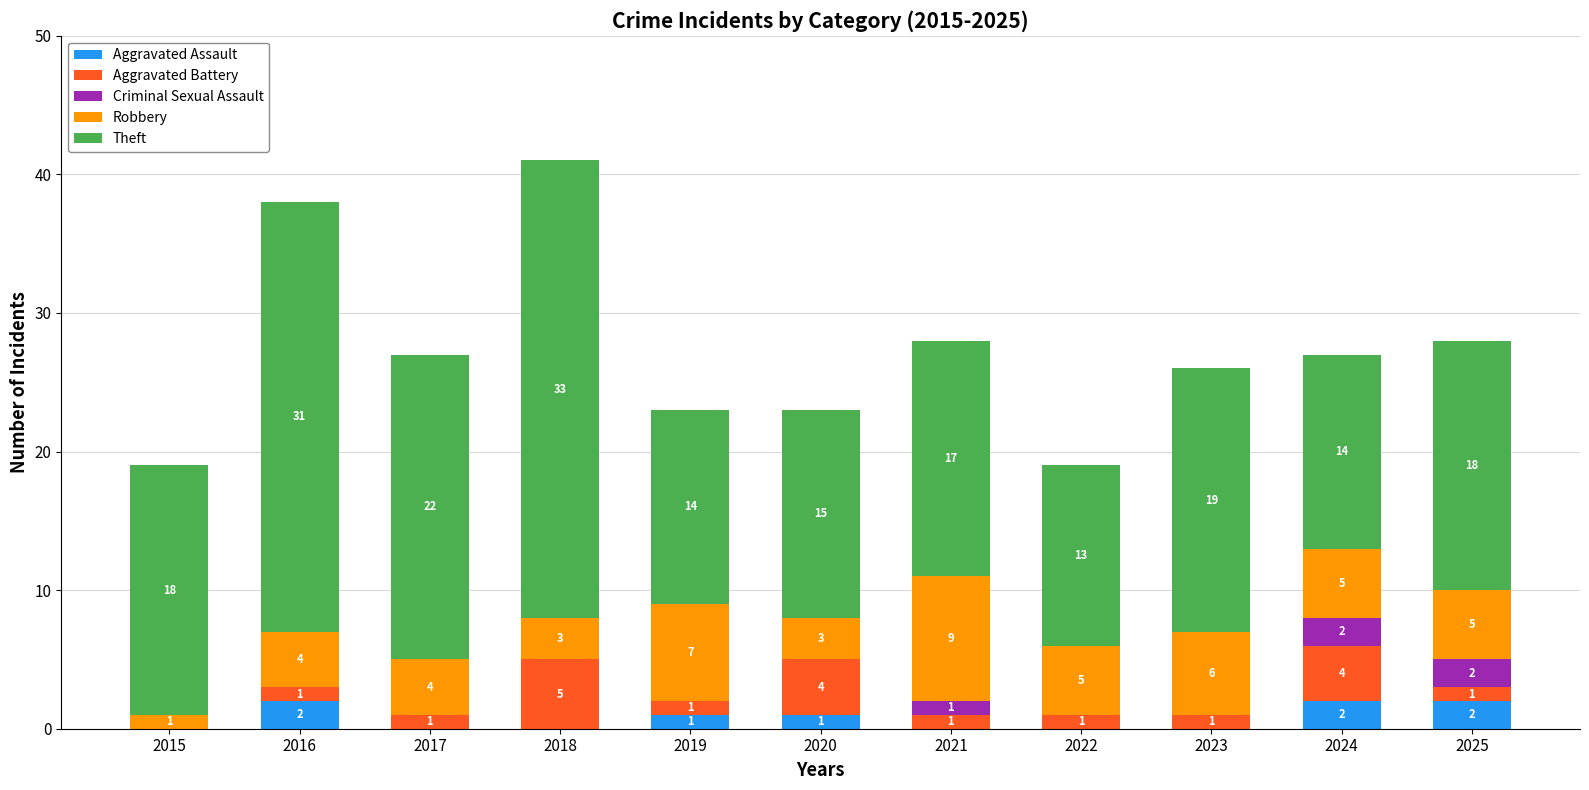

How many values in the Aggravated Assault series exceed 0?

5